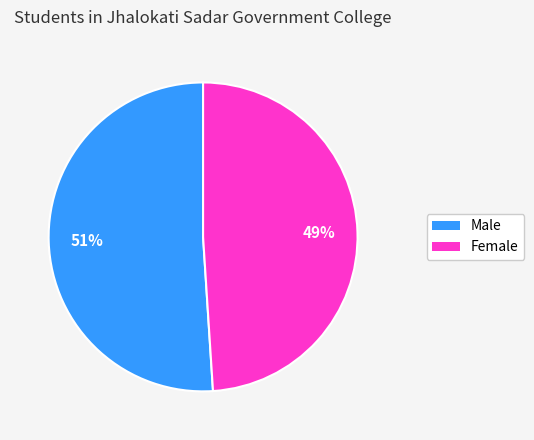

Does Female represent more than half of the total?

No